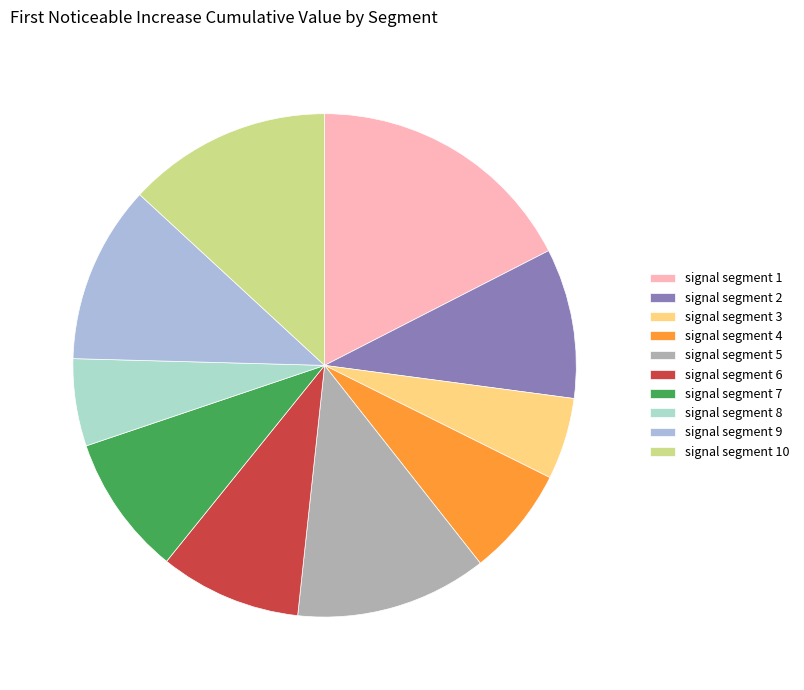

The signal segment 10 slice represents 1% of the pie. True or false?

False